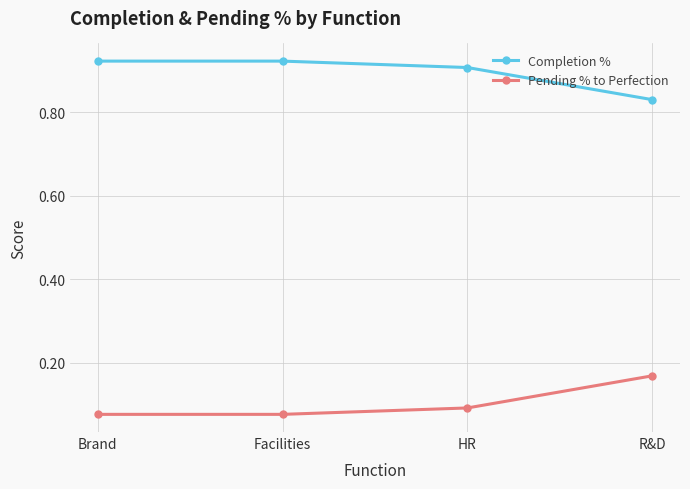

At which label does Completion % reach its minimum?

R&D